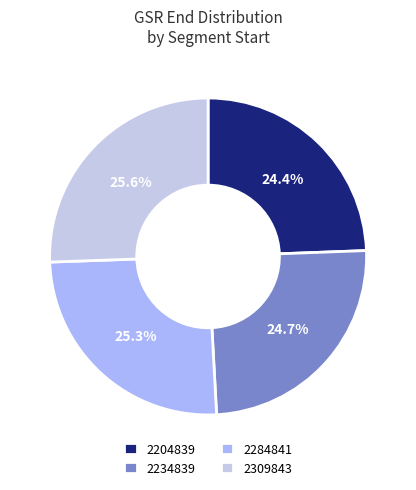

How much of the chart is everything except 2204839?

75.6%